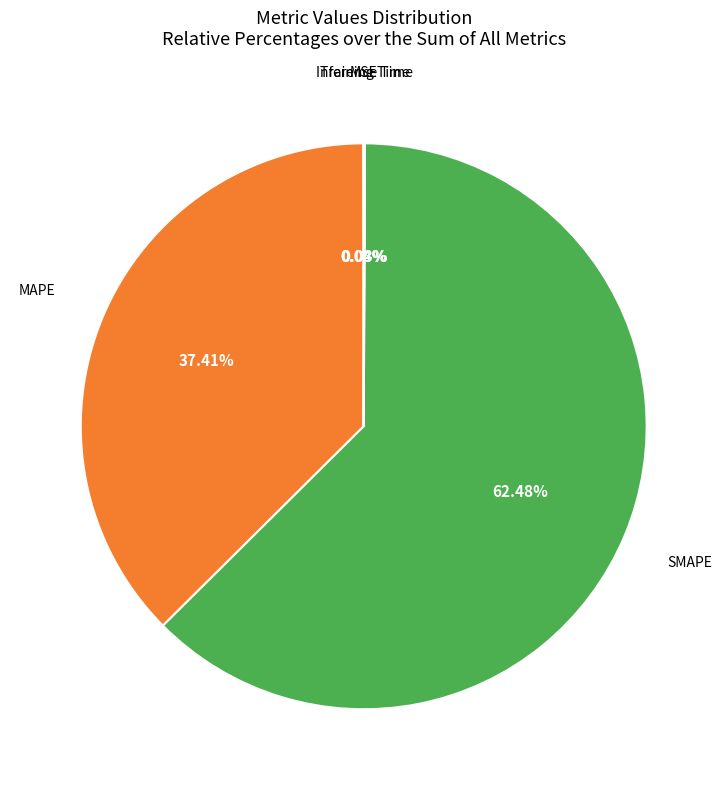

To the nearest percent, what is the difference between the largest and smallest slice percentages?

62%